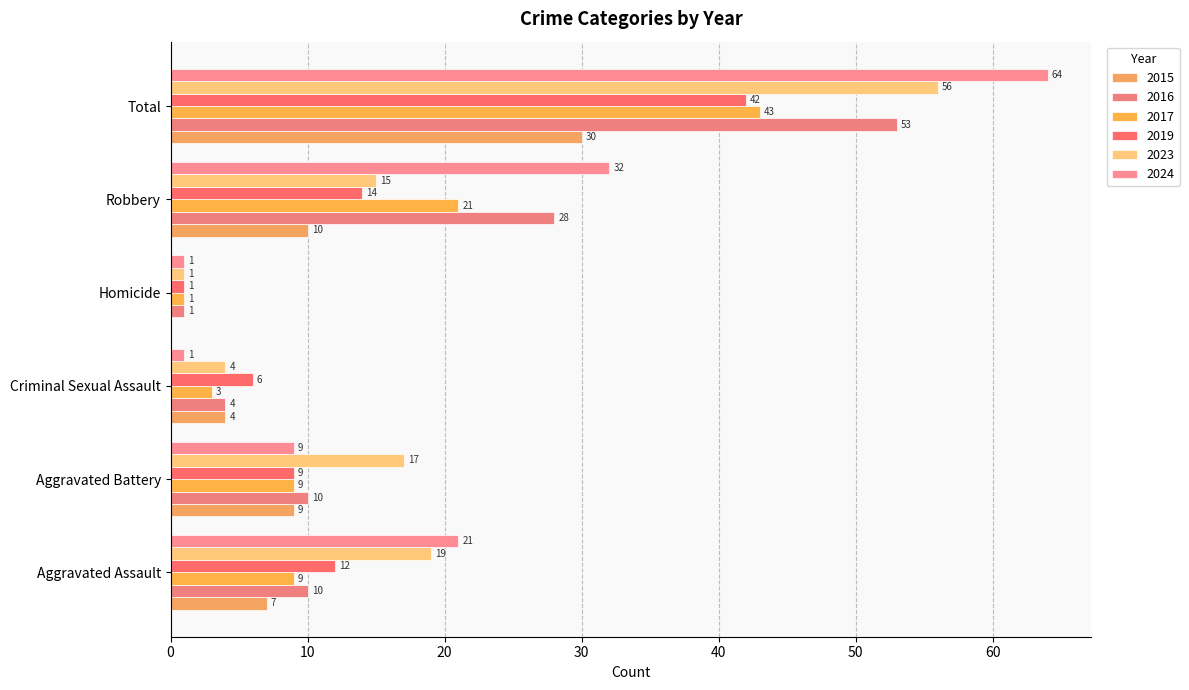

At which label is 2023 closest to 28?

Aggravated Assault